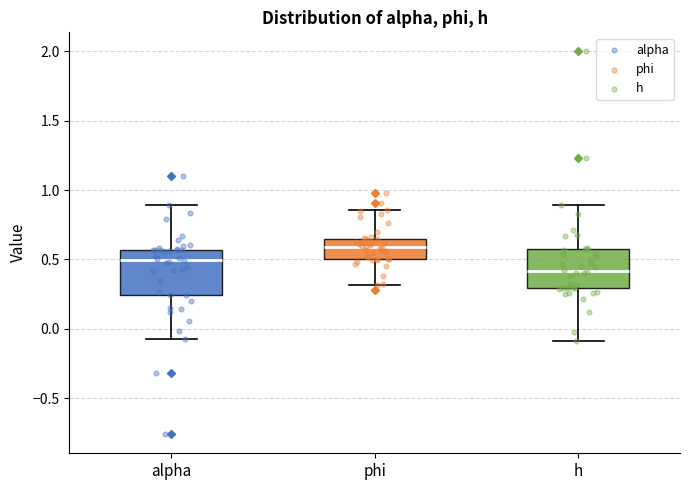

Reading left to right, read every box against the y-axis: the position of its median line, the range the box covers, and the ends of its whiskers. The values are not printed on the chart, so give them approximately, as read against the axis.

alpha: median 0.50, box 0.25 to 0.55, whiskers -0.05 to 0.90
phi: median 0.60, box 0.50 to 0.65, whiskers 0.30 to 0.85
h: median 0.40, box 0.30 to 0.55, whiskers -0.10 to 0.90